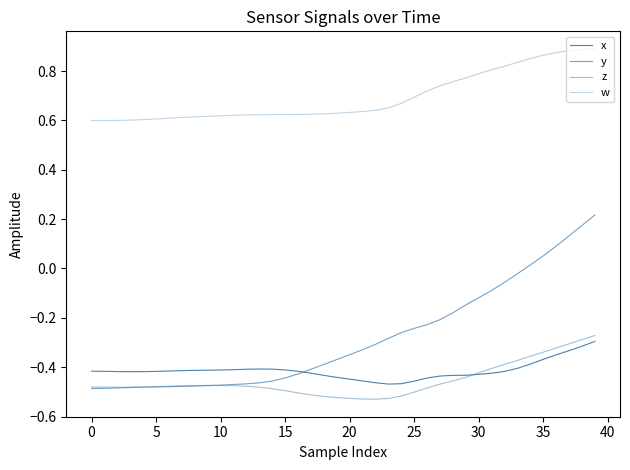

What is the maximum value for y?

0.2